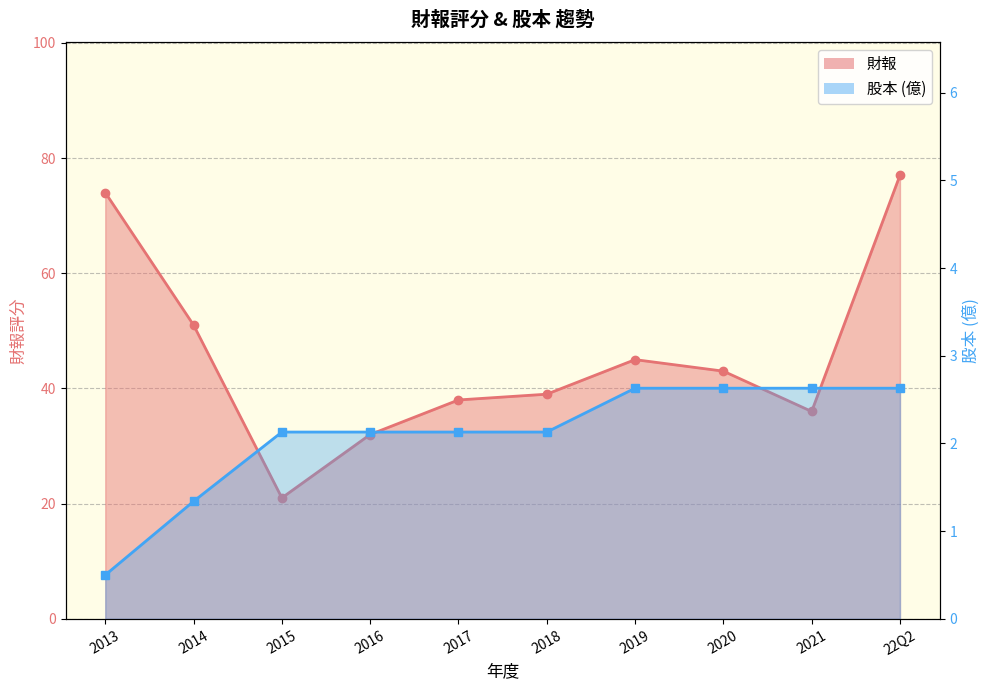

What are all the series names shown in the legend?

財報, 股本